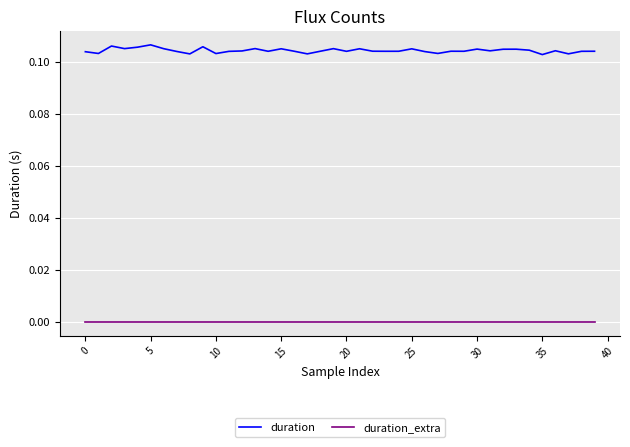

Rank the series by their average value, from highest to lowest.

duration, duration_extra